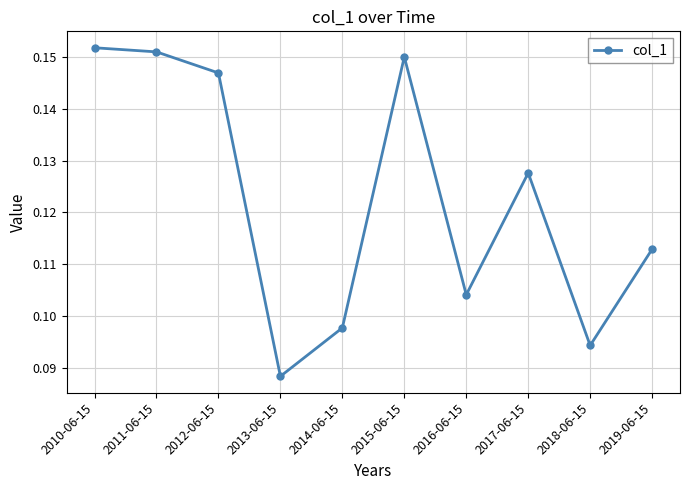

Which category has the lowest value across all series?

2013-06-15